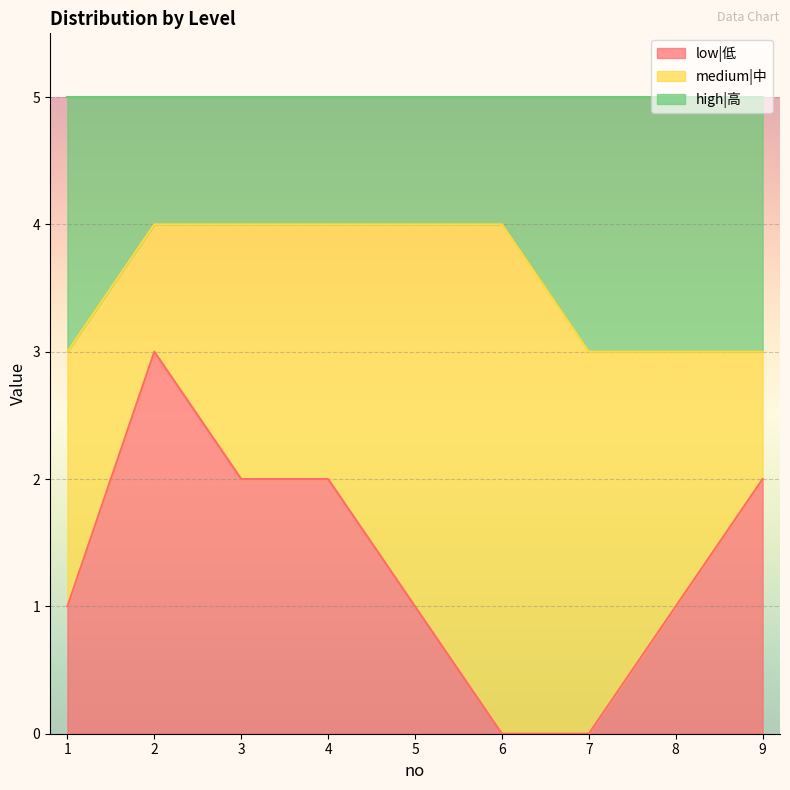

What are all the series names shown in the legend?

low|低, medium|中, high|高